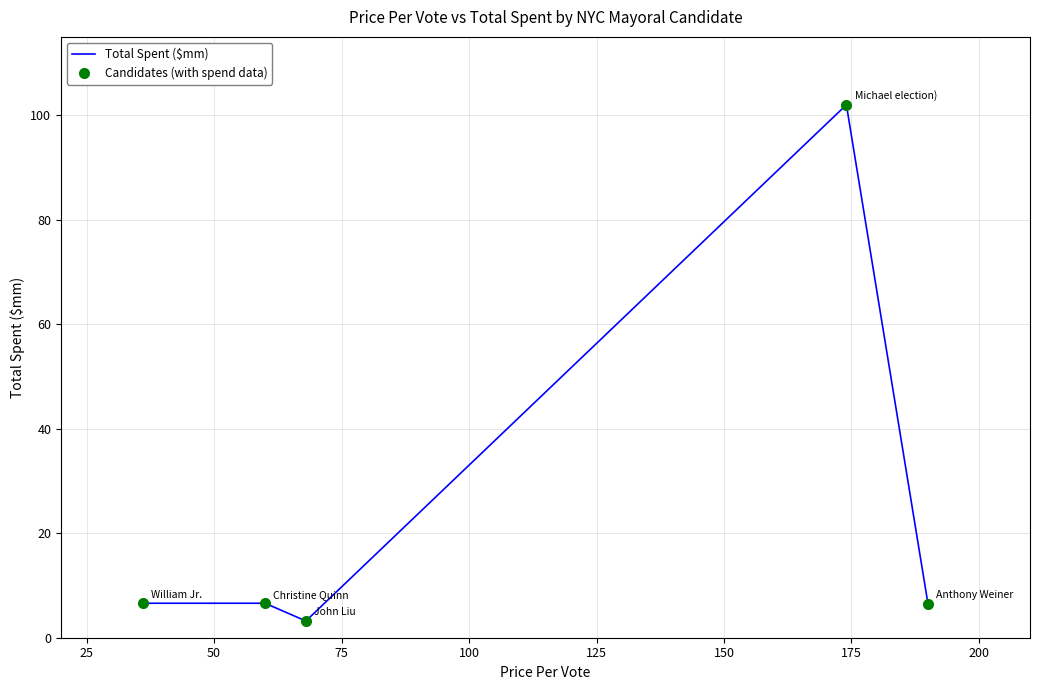

Which series has the widest spread of values?

Total Spent ($mm)